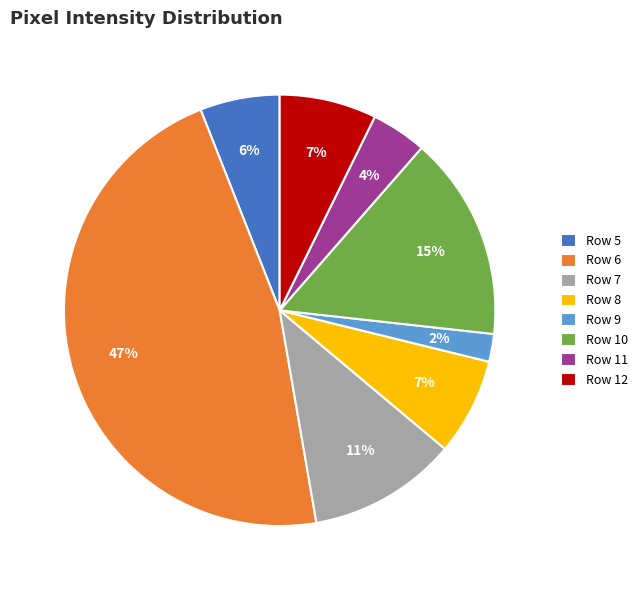

Which has a higher value, Row 9 or Row 7?

Row 7